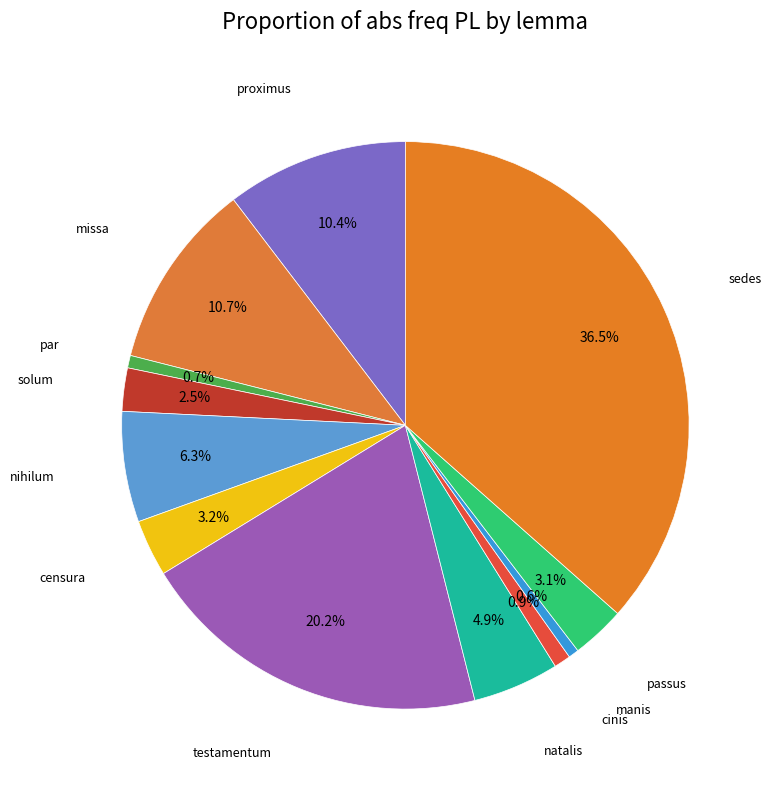

Which slice is the smallest?

manis